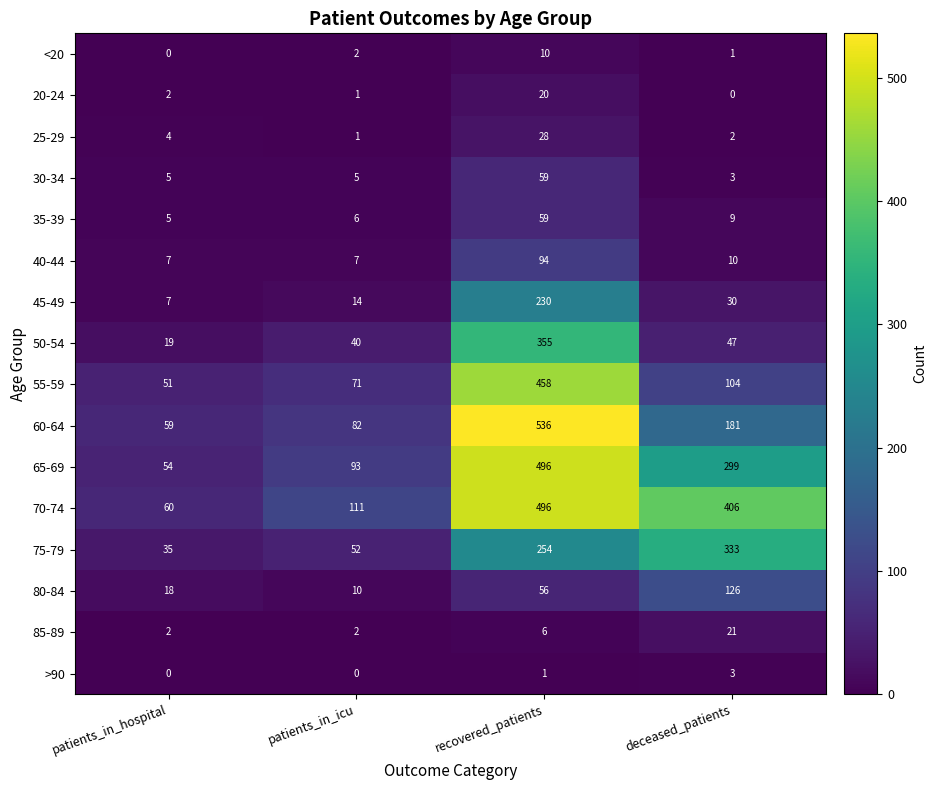

At how many categories does at least one series exceed 424?

1